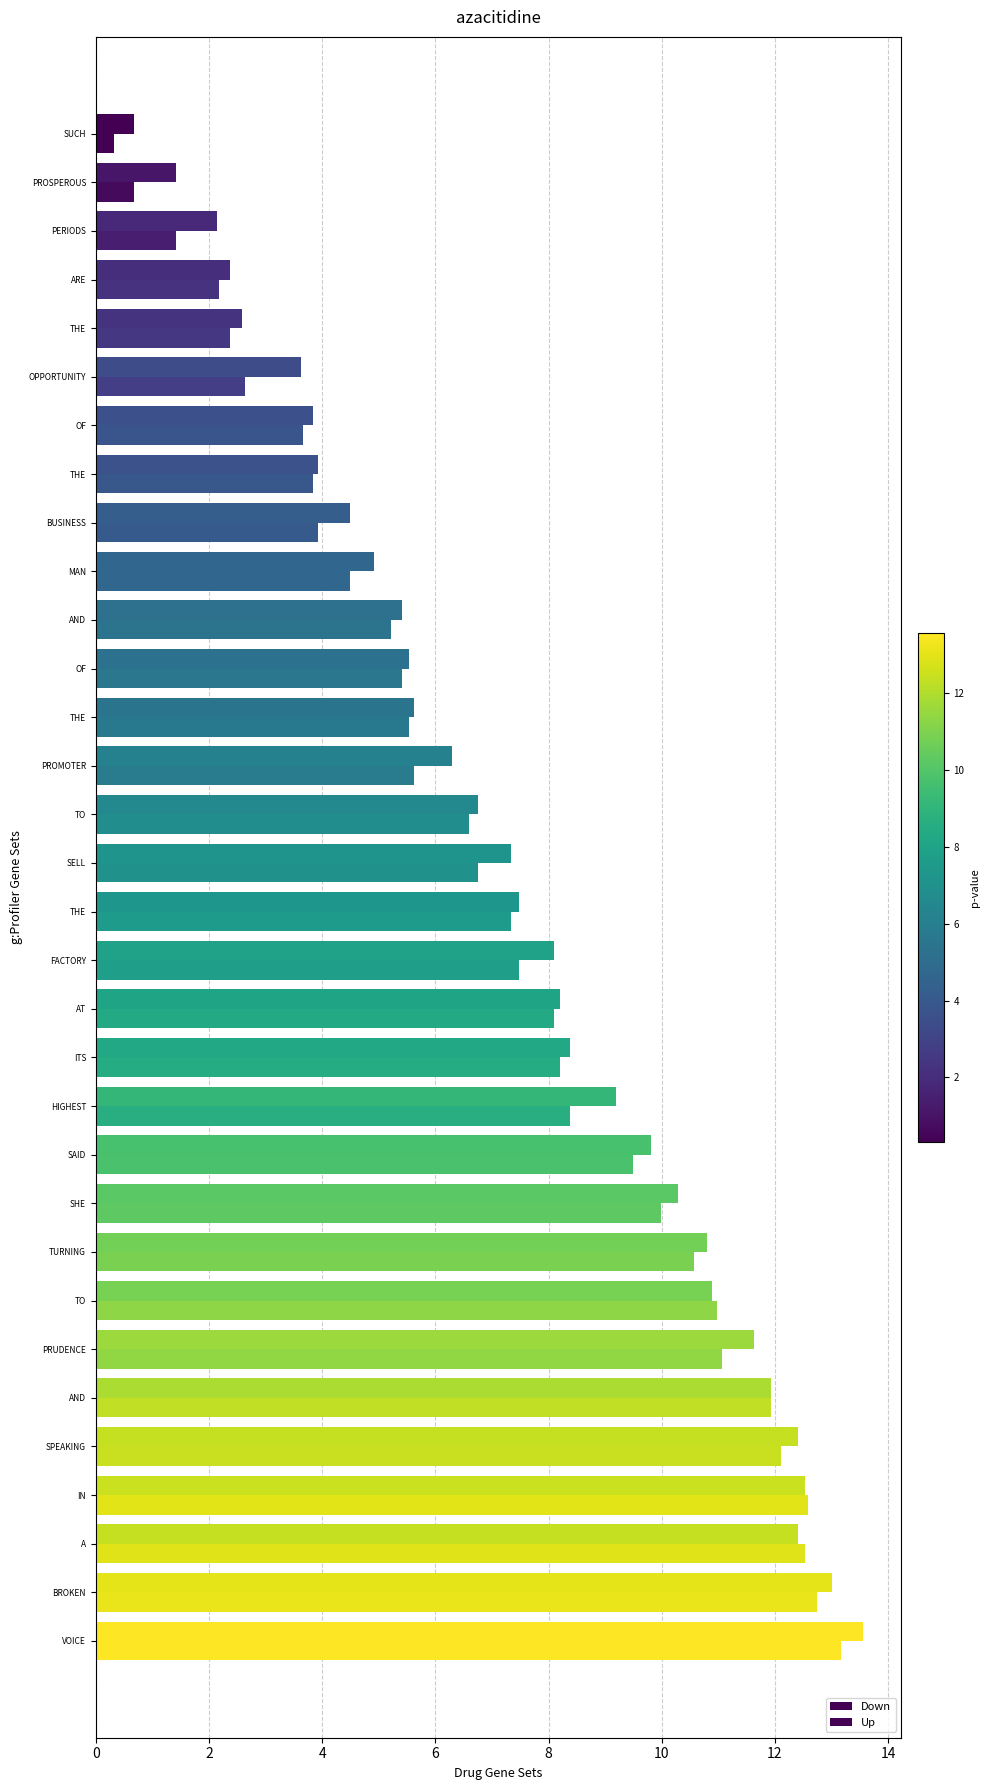

How many data points in Up are above 7?

17